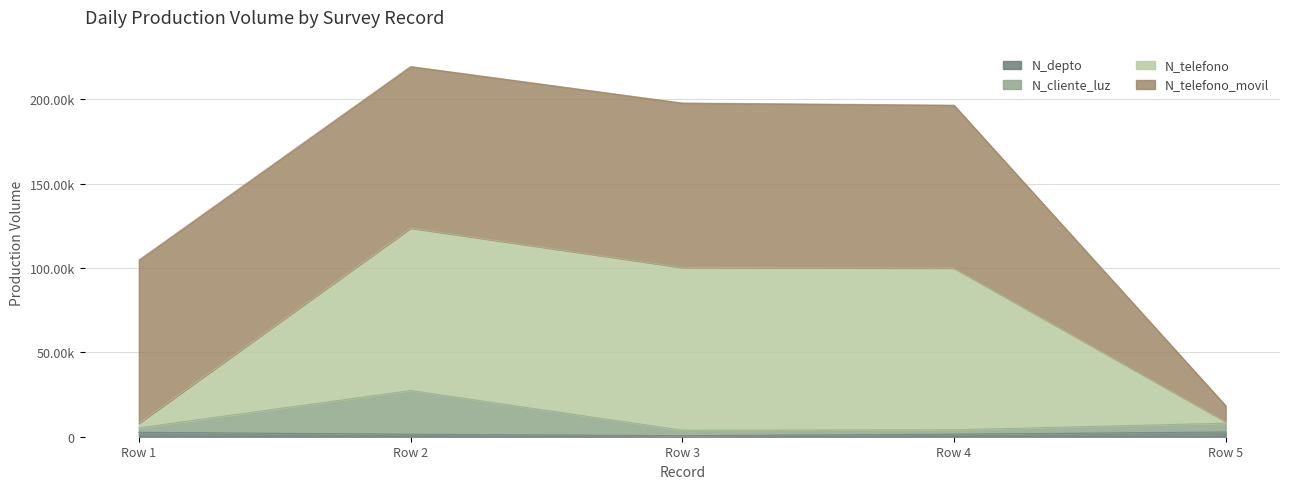

Does the chart have visible grid lines?

Yes